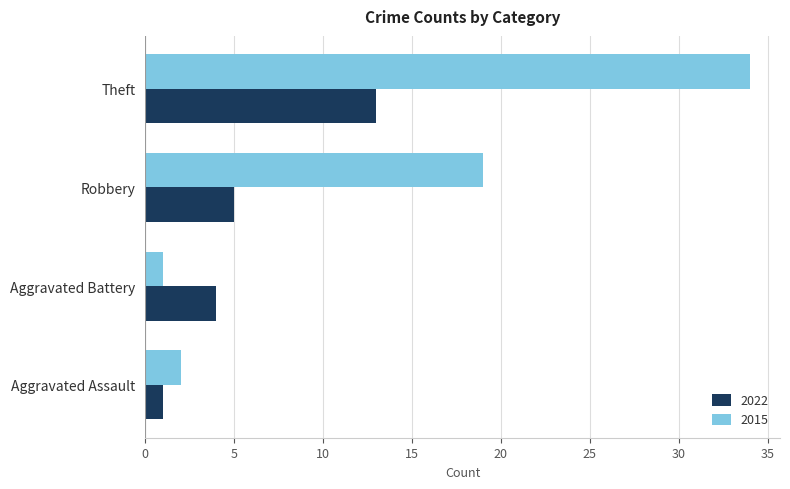

How many data points in 2015 are less than 19?

2